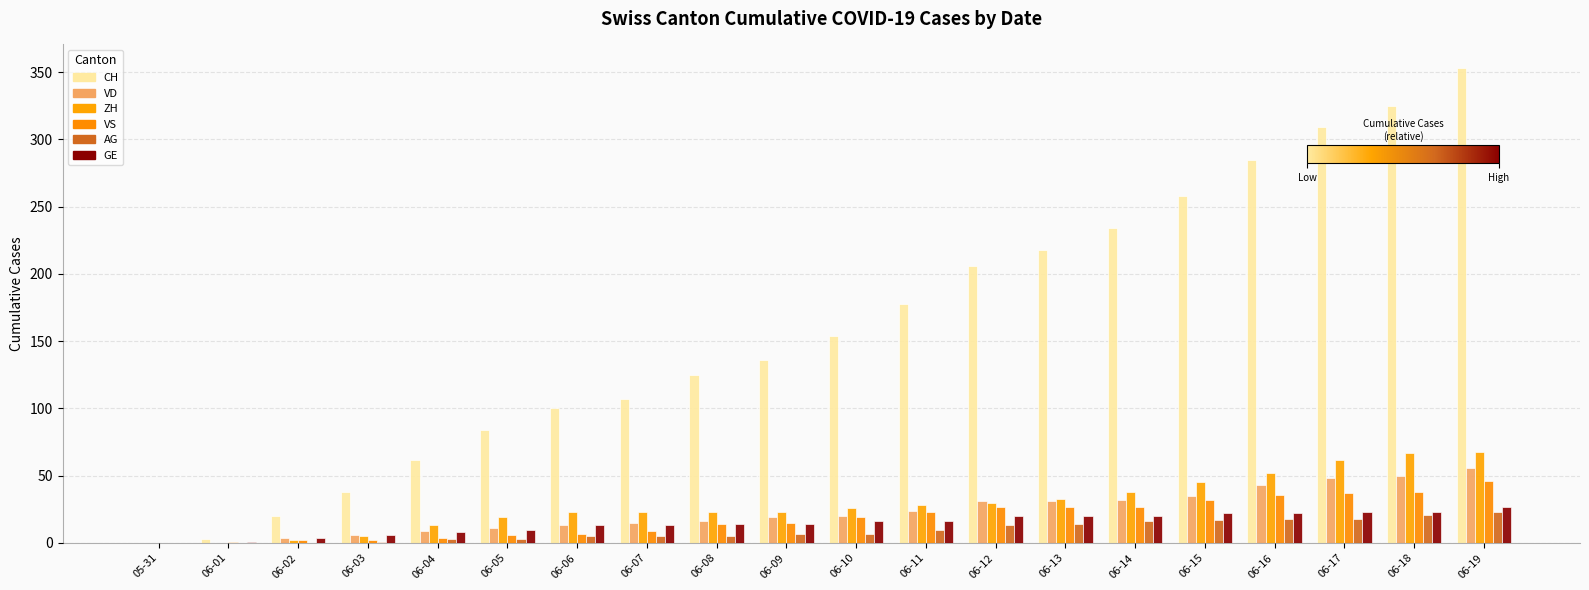

Does the chart contain stacked bars?

No